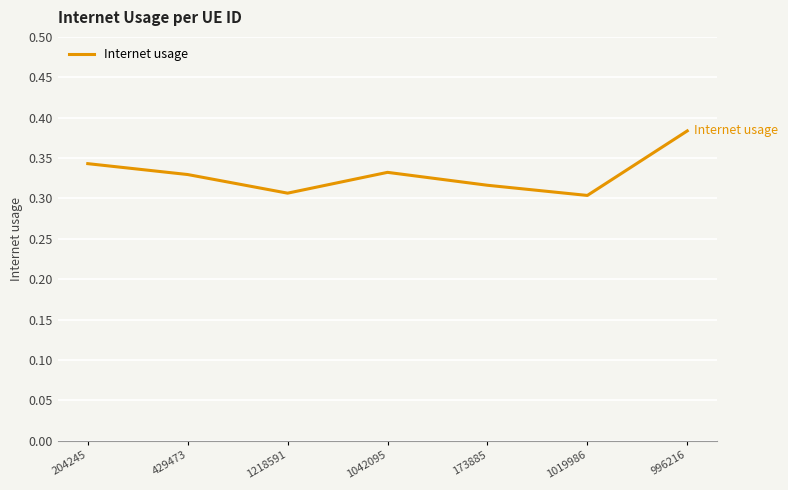

Count the values in the range 0 to 1.

7